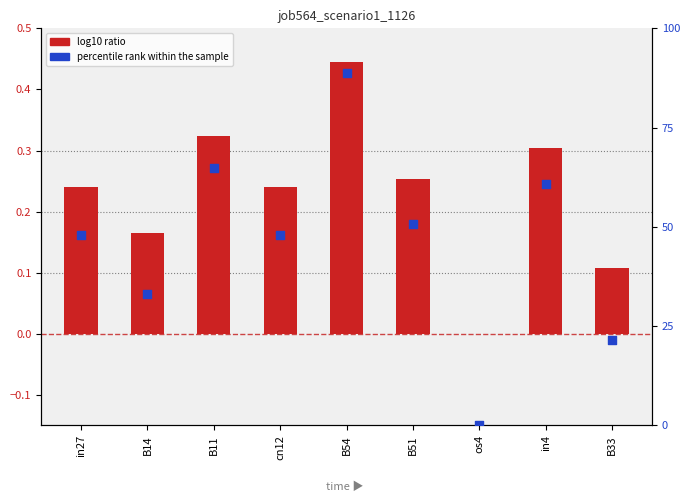

Which series reaches the maximum Y coordinate?

percentile rank within the sample